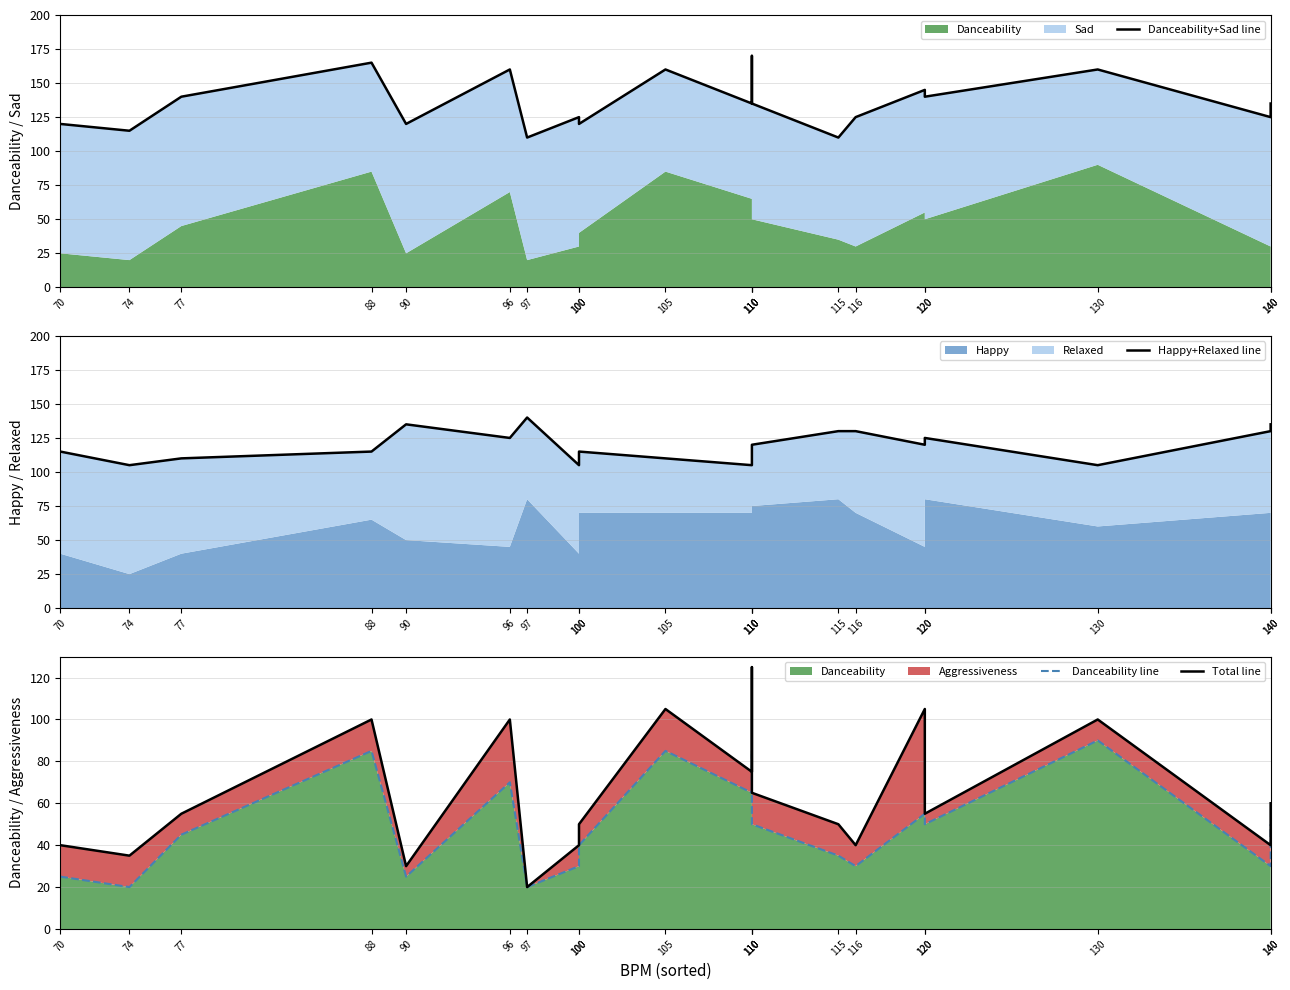

Where is Danceability+Sad line nearest to the value 140?

77